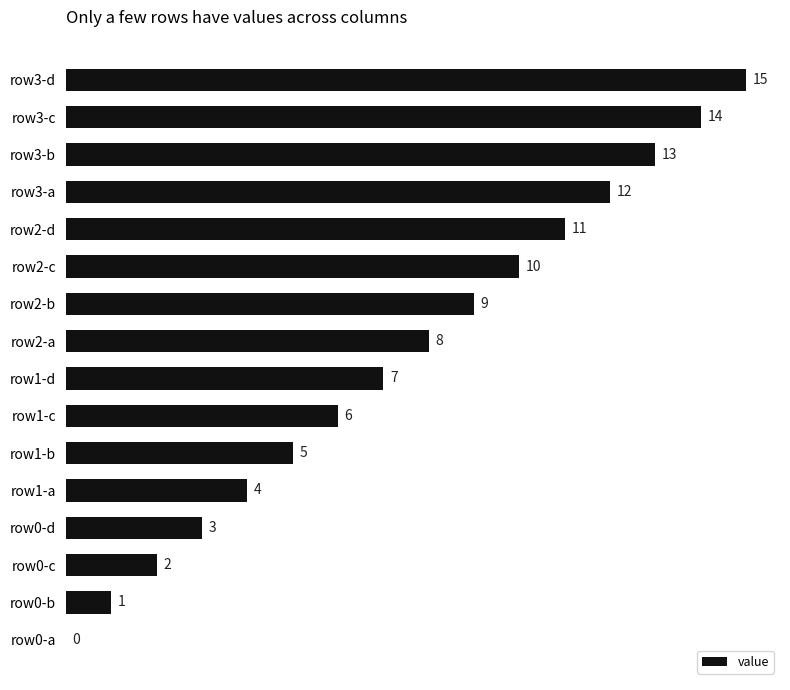

What is the change in value from row3-a to row1-b?

-7